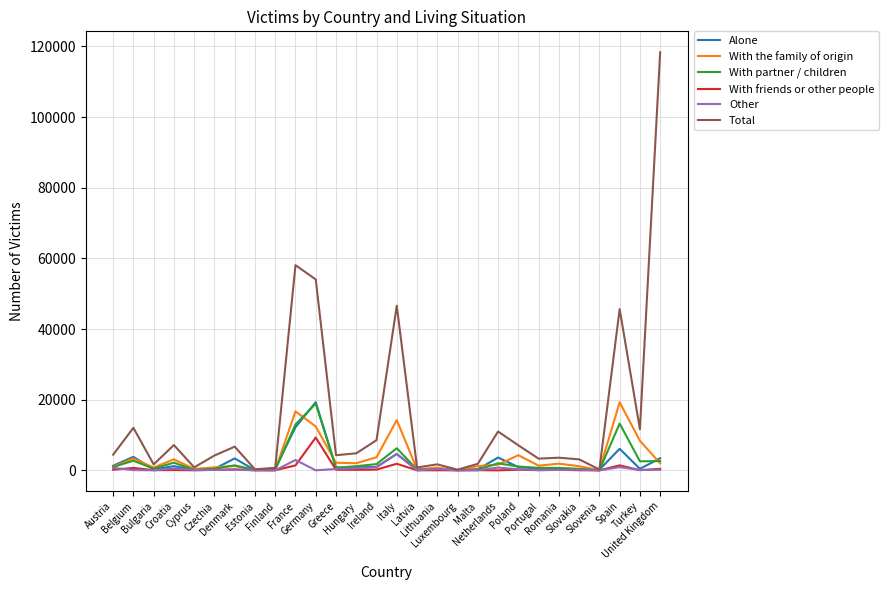

What is the maximum value for With friends or other people?

9275